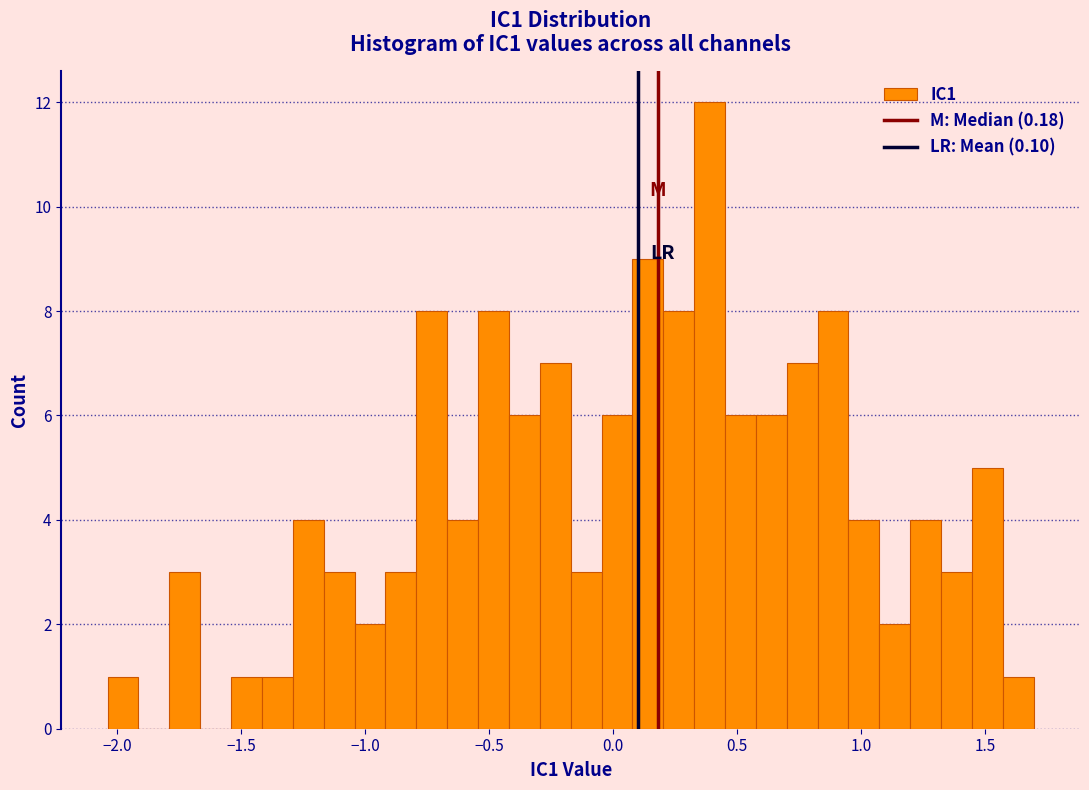

Around what value on the x-axis is the tallest bar? Give the approximate position of its centre, as read against the axis.

0.40